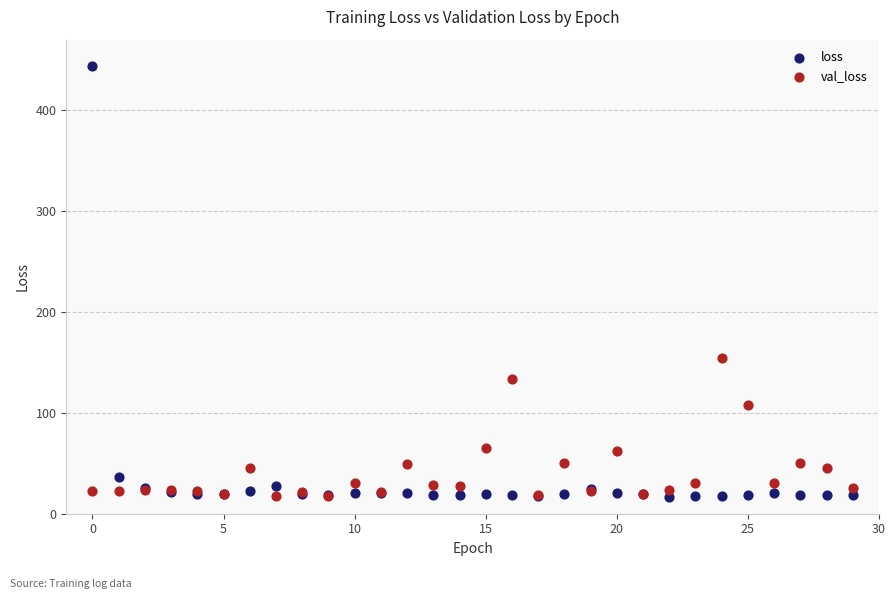

Across all series, what Y value is closest to 230?

154.2